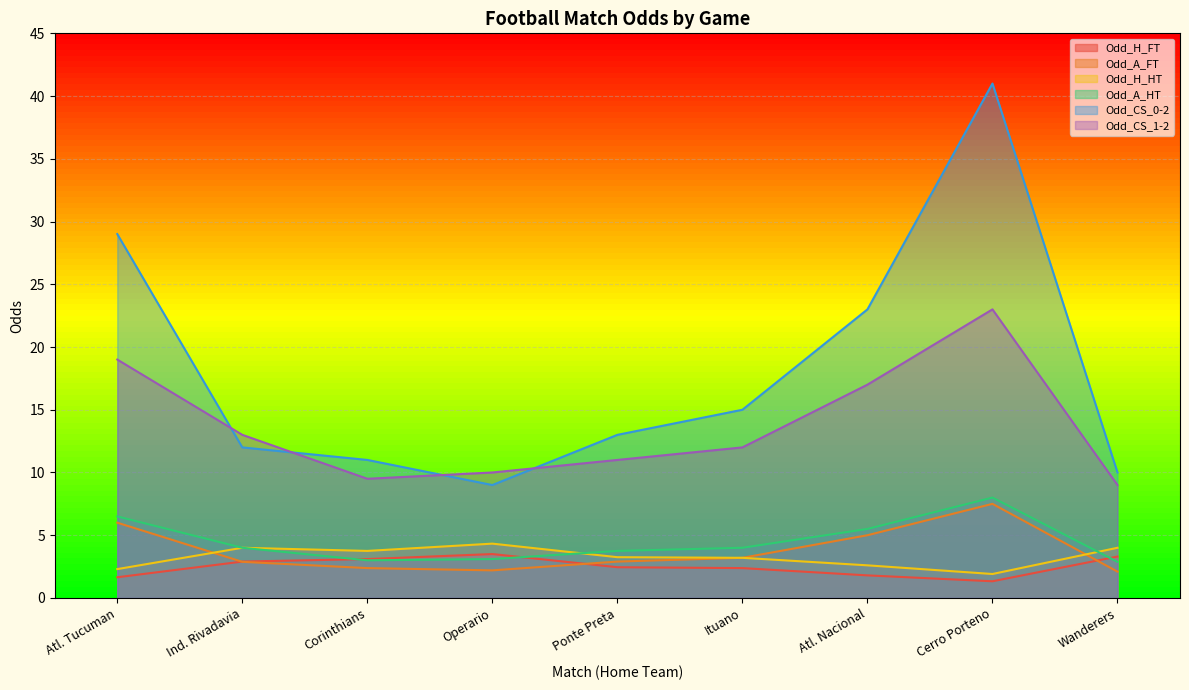

What is the greatest value displayed?

41.0